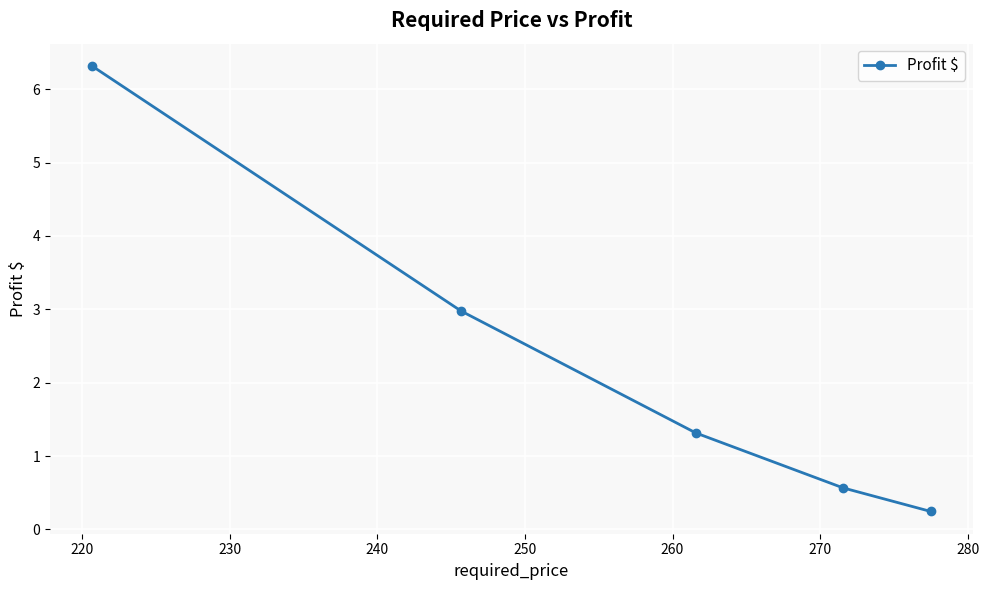

What is the average value?

2.3